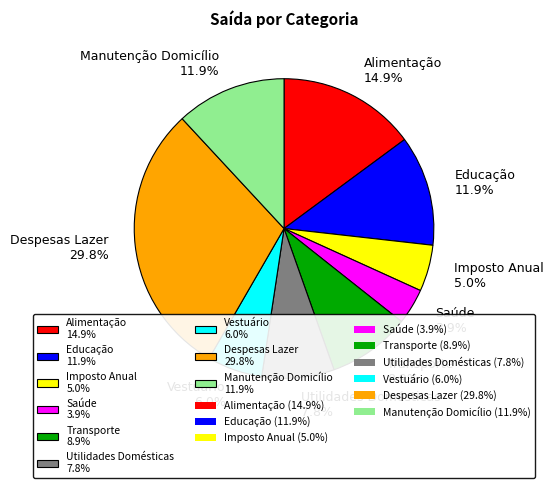

To the nearest percent, what portion does Saúde represent?

4%